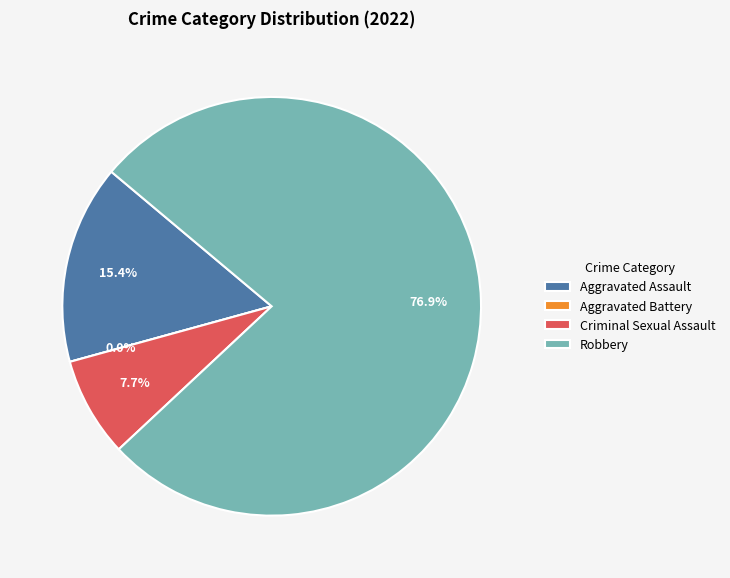

What is the ratio of the value at Robbery to the value at Aggravated Assault?

5.0